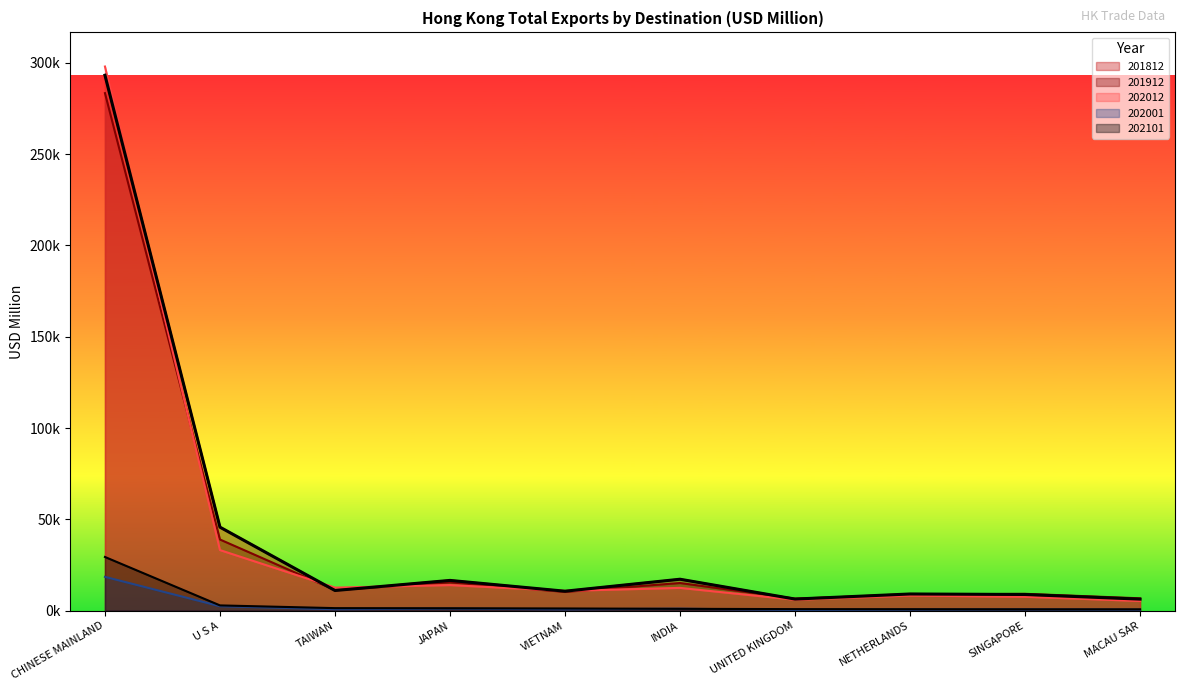

Is it true that 202012 equals 14016.2 at JAPAN?

True